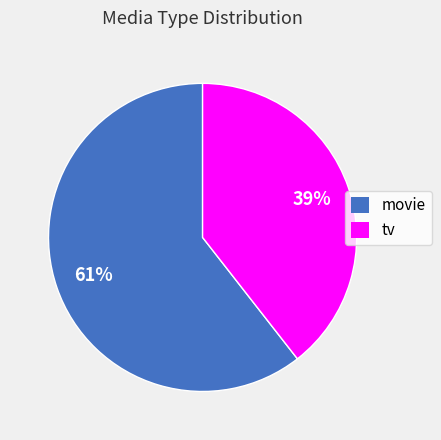

Which has a higher value, movie or tv?

movie